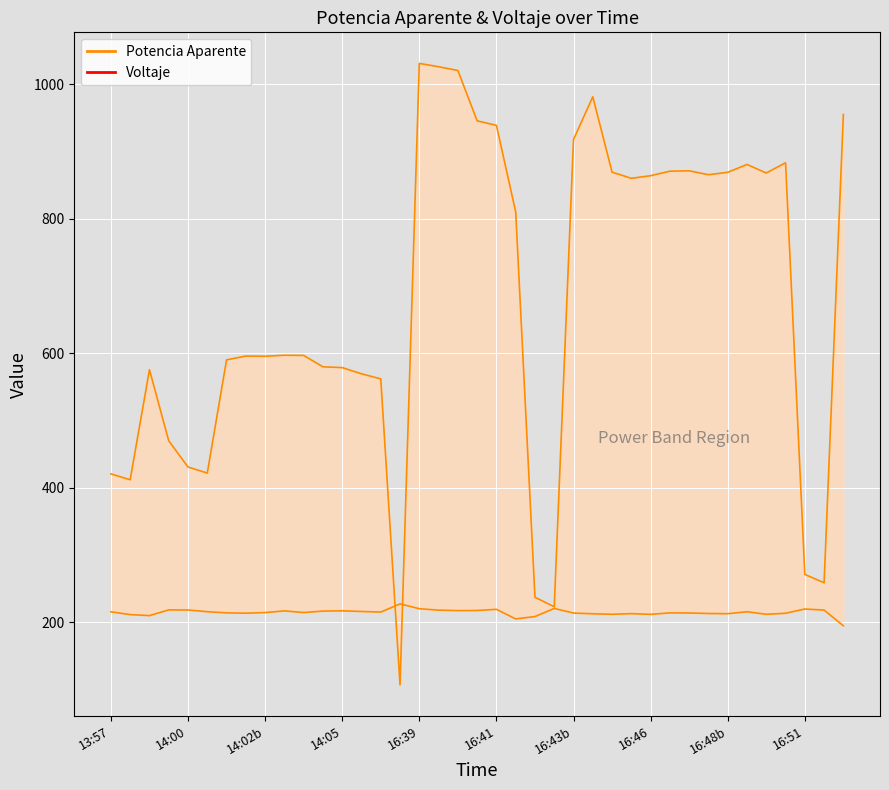

How many data points does each series have?

39